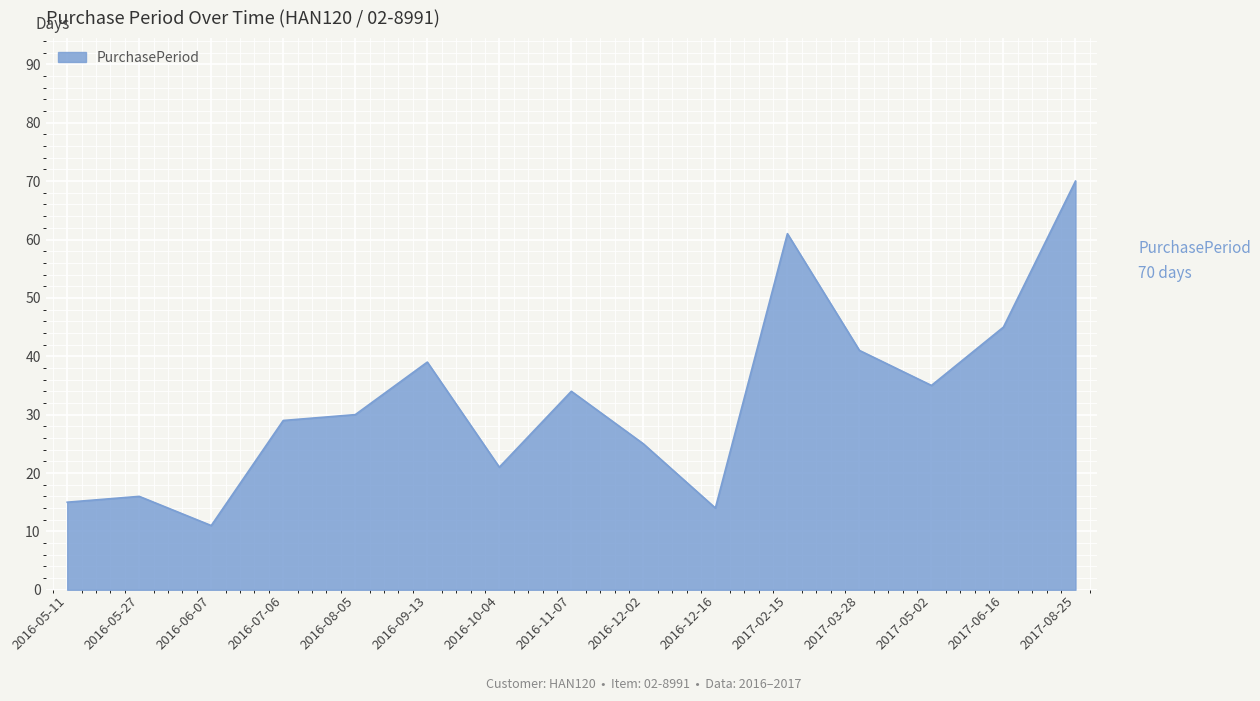

How many lines are shown in the chart?

1